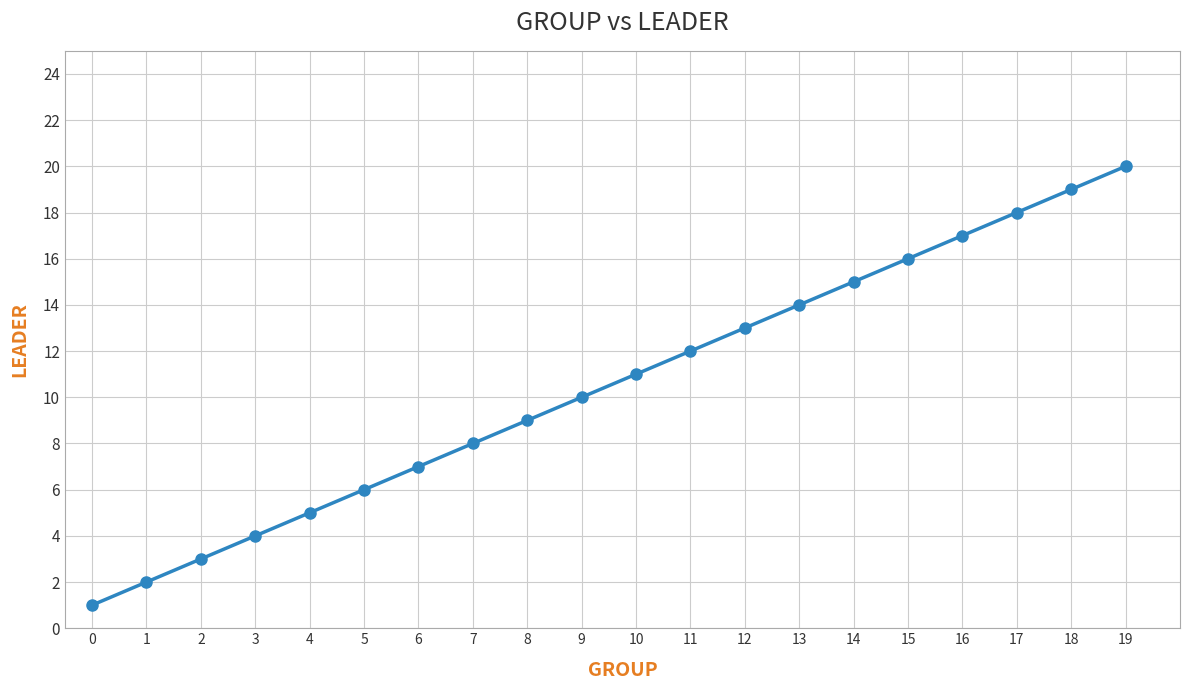

The chart shows a value of 1 at 0. True or false?

True